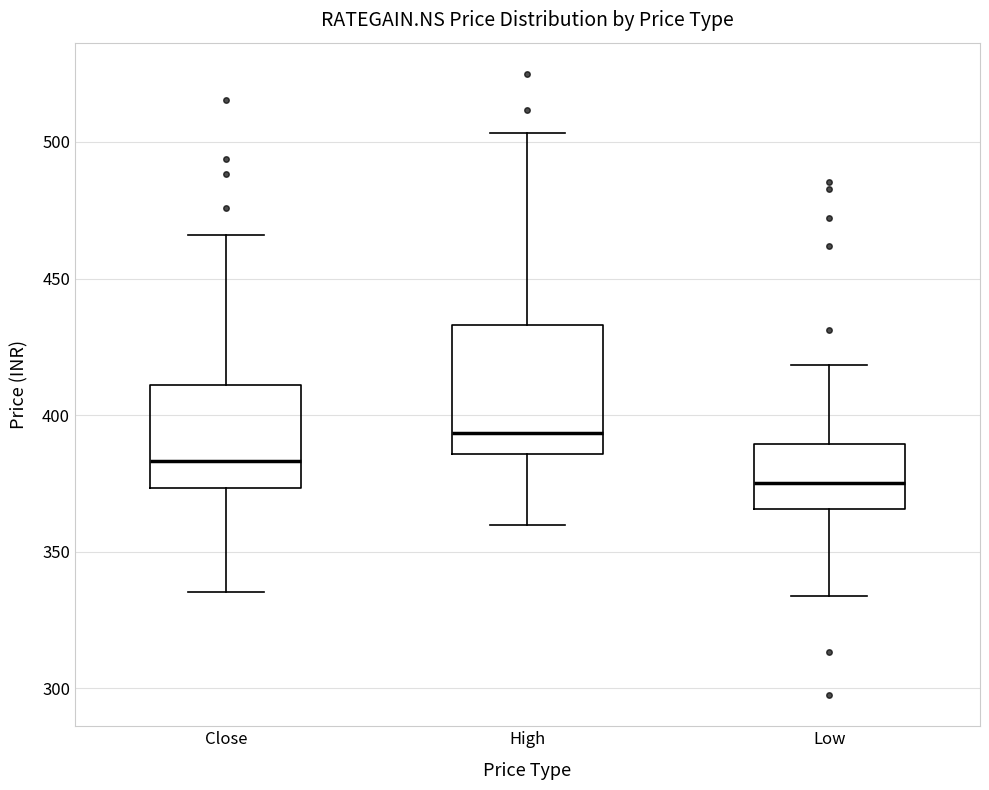

Which box is the tallest, from its lower edge to its upper edge?

High